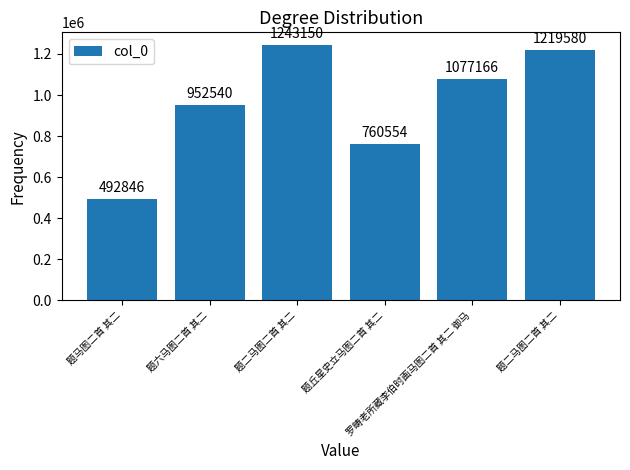

The chart shows a value of 1909150 at 题二马图二首 其二. True or false?

False